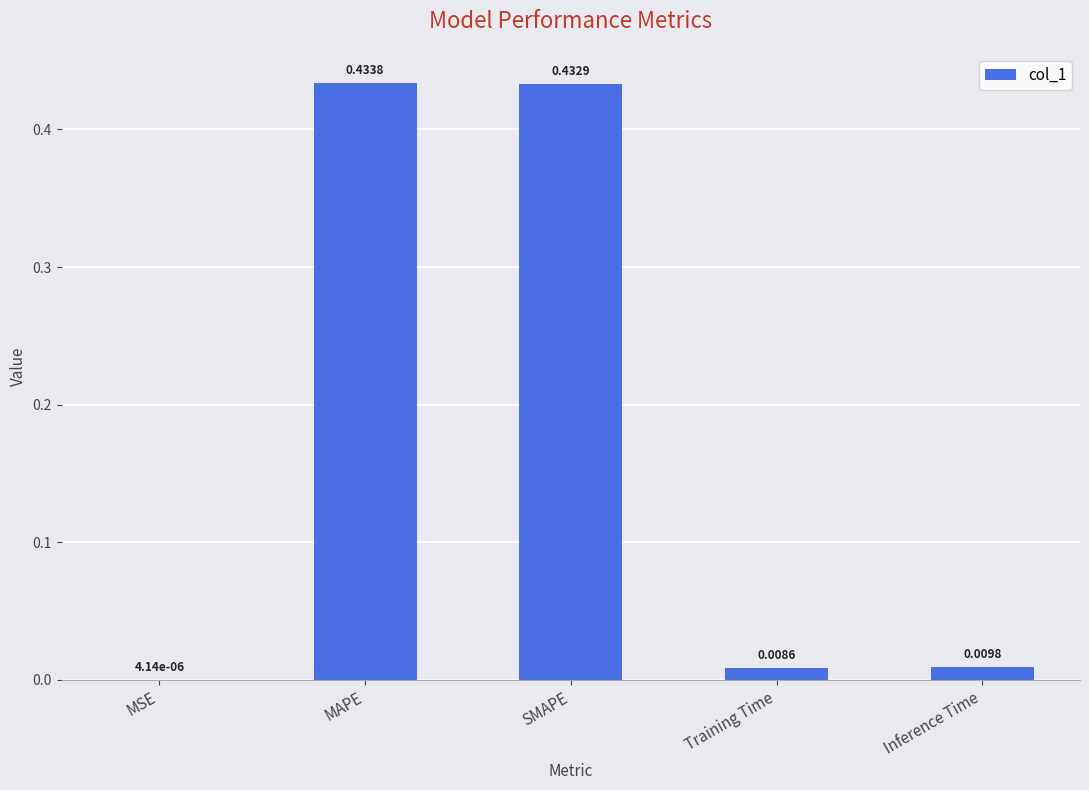

Which has a higher value, Training Time or MSE?

Training Time